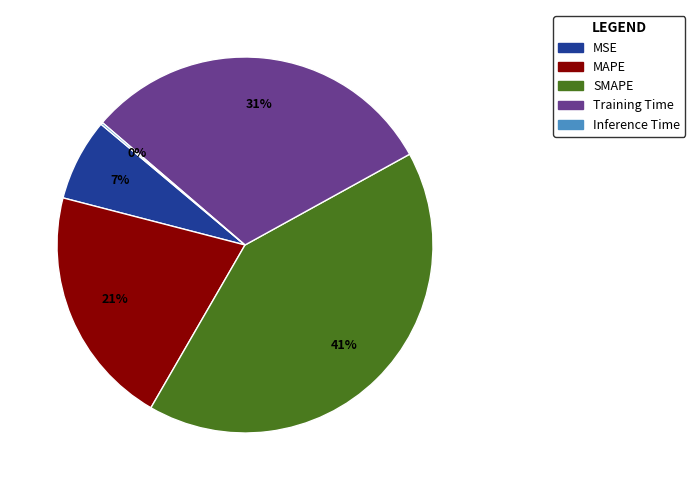

Do MAPE and MSE together represent more than half of the pie?

No